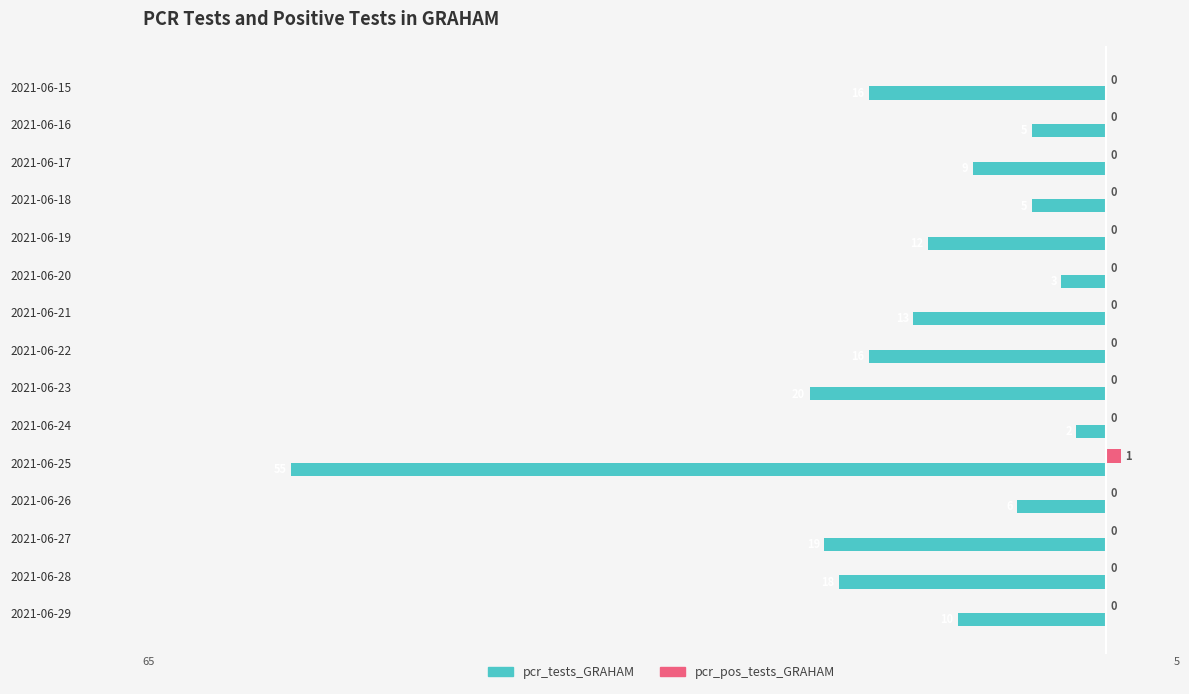

What are all the series names shown in the legend?

pcr_tests_GRAHAM, pcr_pos_tests_GRAHAM